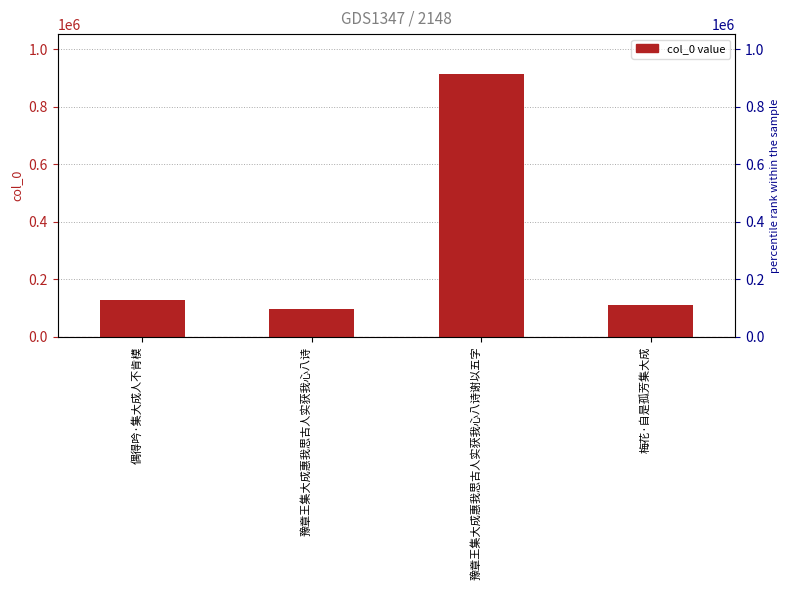

List the labels in order of value, largest first.

豫章王集大成惠我思古人实获我心八诗谢以五字, 偶得吟·集大成人不肯模, 梅花·自是孤芳集大成, 豫章王集大成惠我思古人实获我心八诗